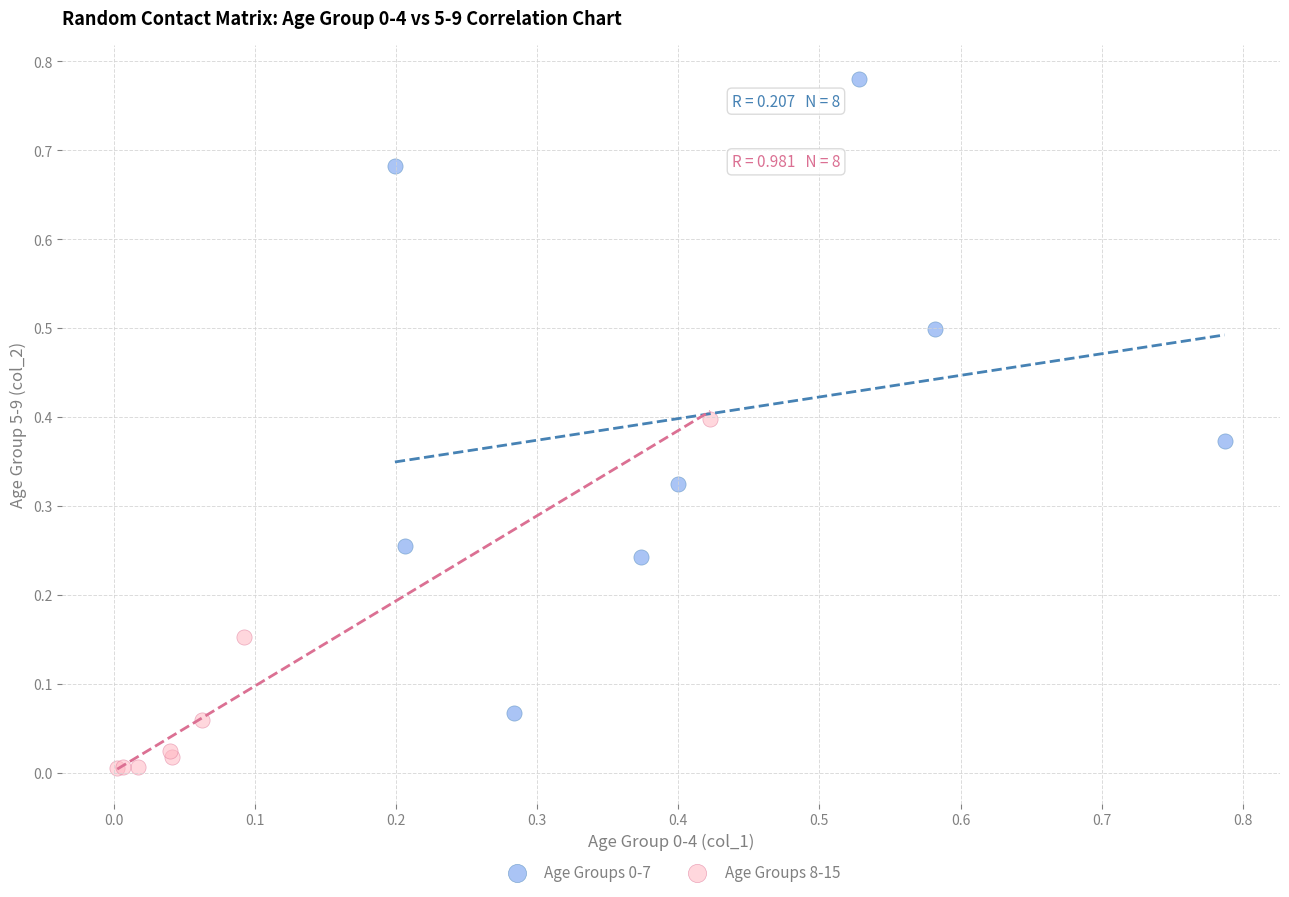

Which series reaches the minimum Y coordinate?

Age Groups 8-15